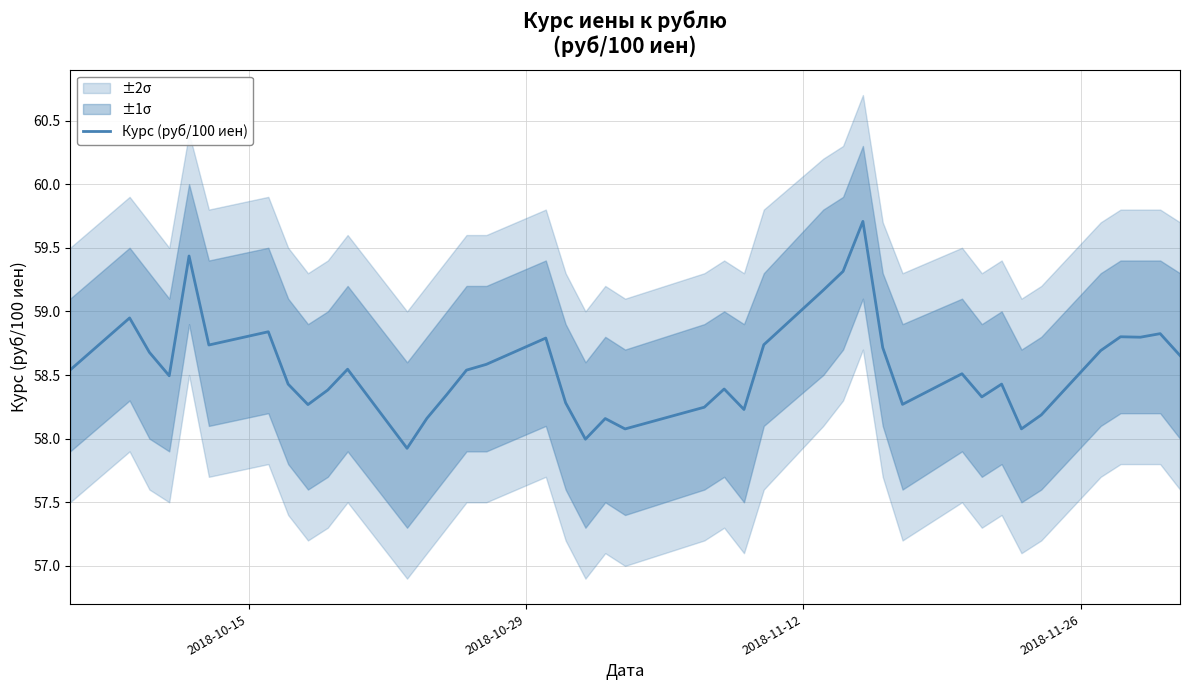

What is the smallest value displayed?

57.9